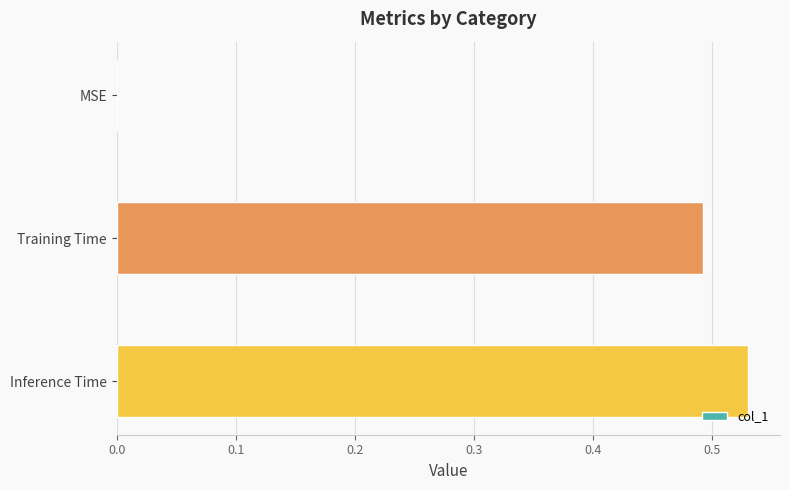

How many values are between 0 and 1?

3